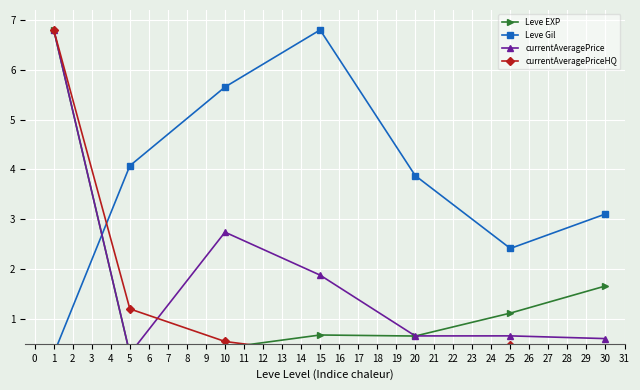

Rank the categories by currentAveragePriceHQ value from lowest to highest.

15, 30, 20, 25, 10, 5, 1